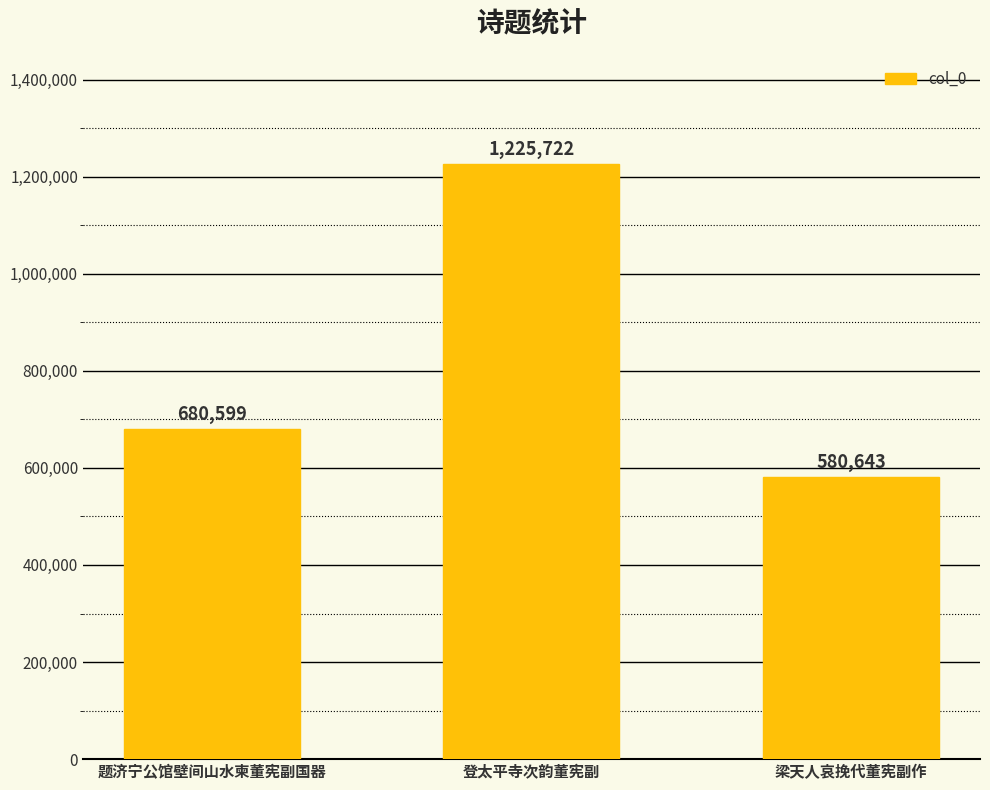

What is the difference between the maximum and second lowest values?

545123